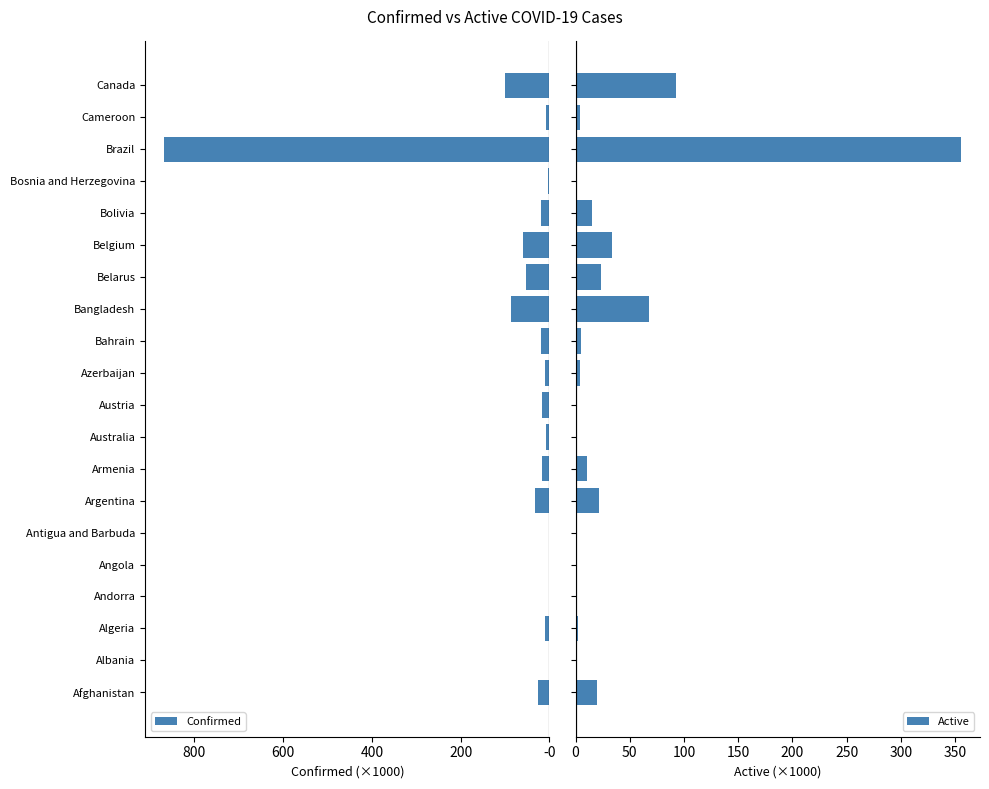

What is the approximate value of Confirmed at Albania, to the nearest 50?

-1500